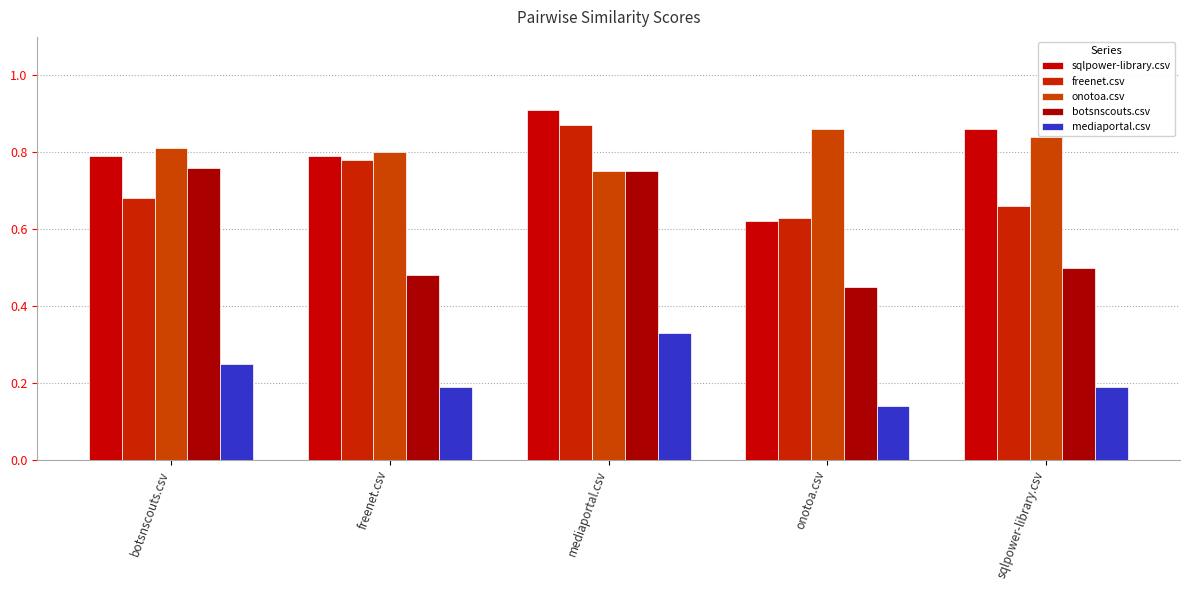

Which has a higher value, sqlpower-library.csv or onotoa.csv?

sqlpower-library.csv